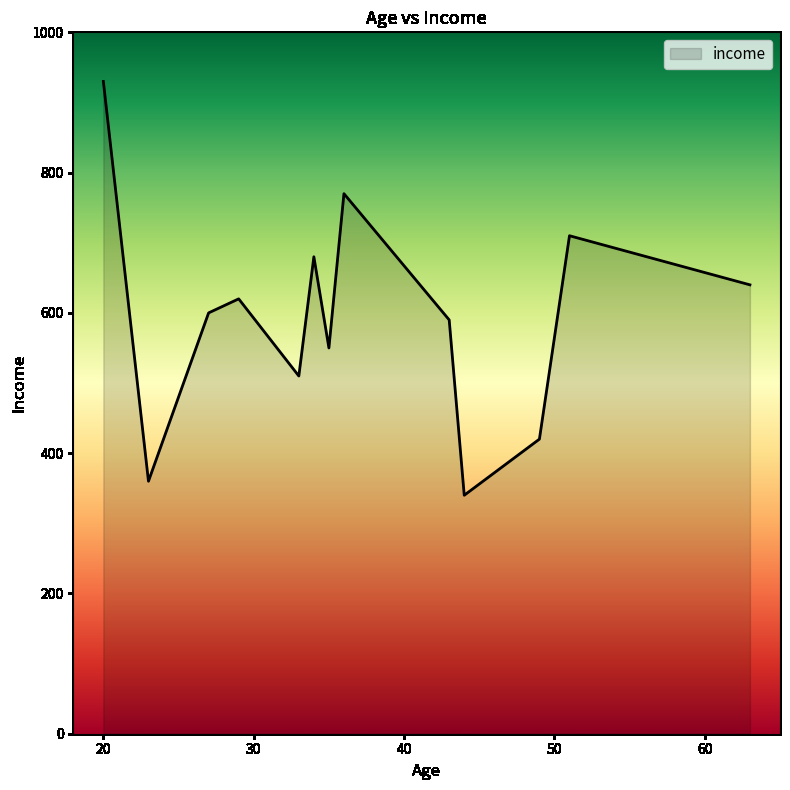

How many lines are shown in the chart?

1